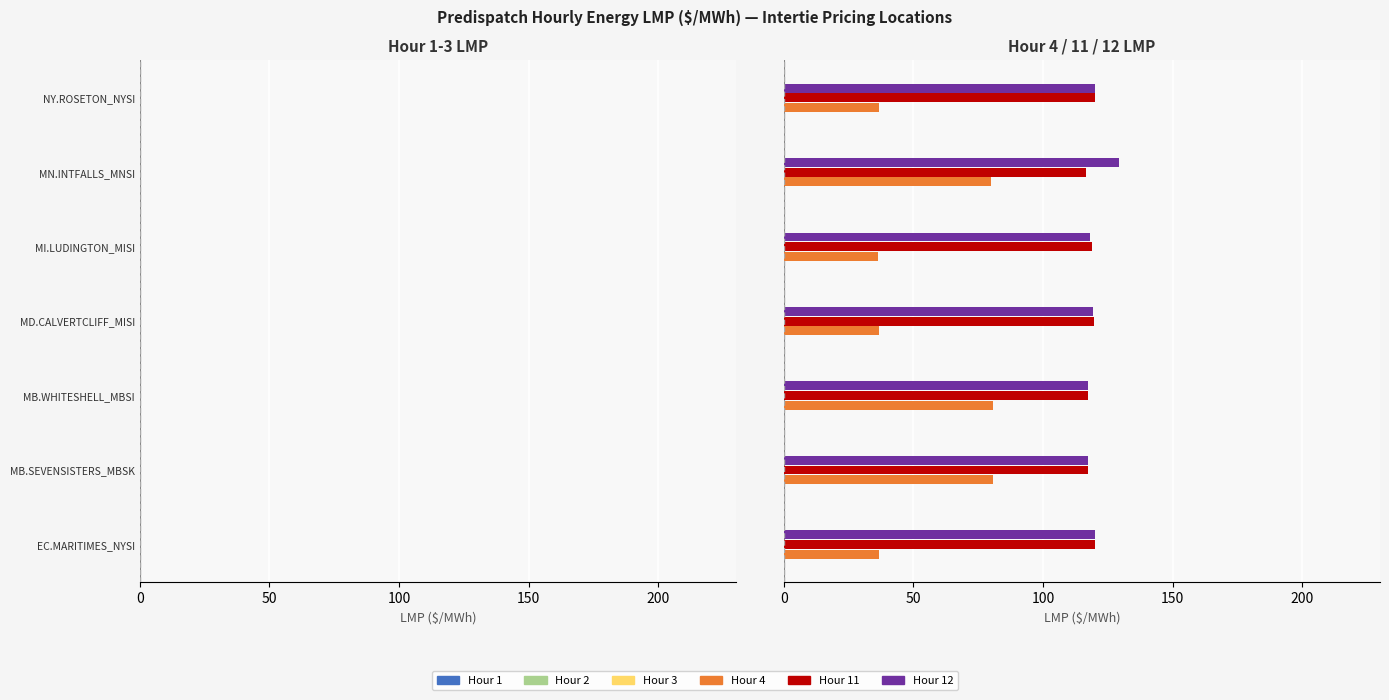

How many bars are there in each group?

6